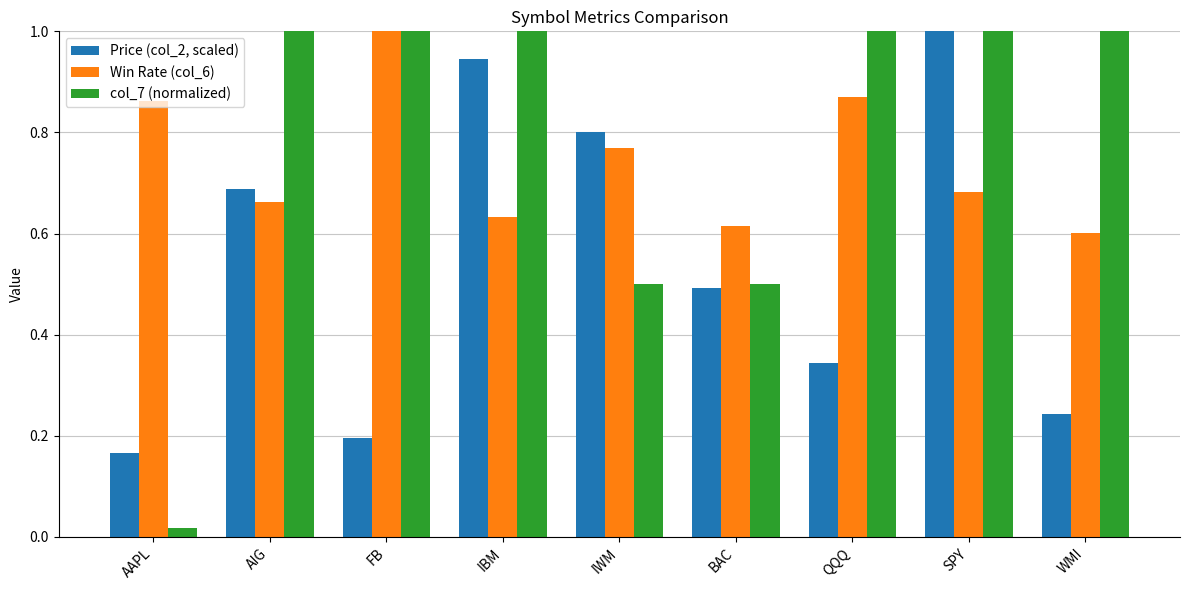

What is the spread (max minus min) of values at IBM?

0.4